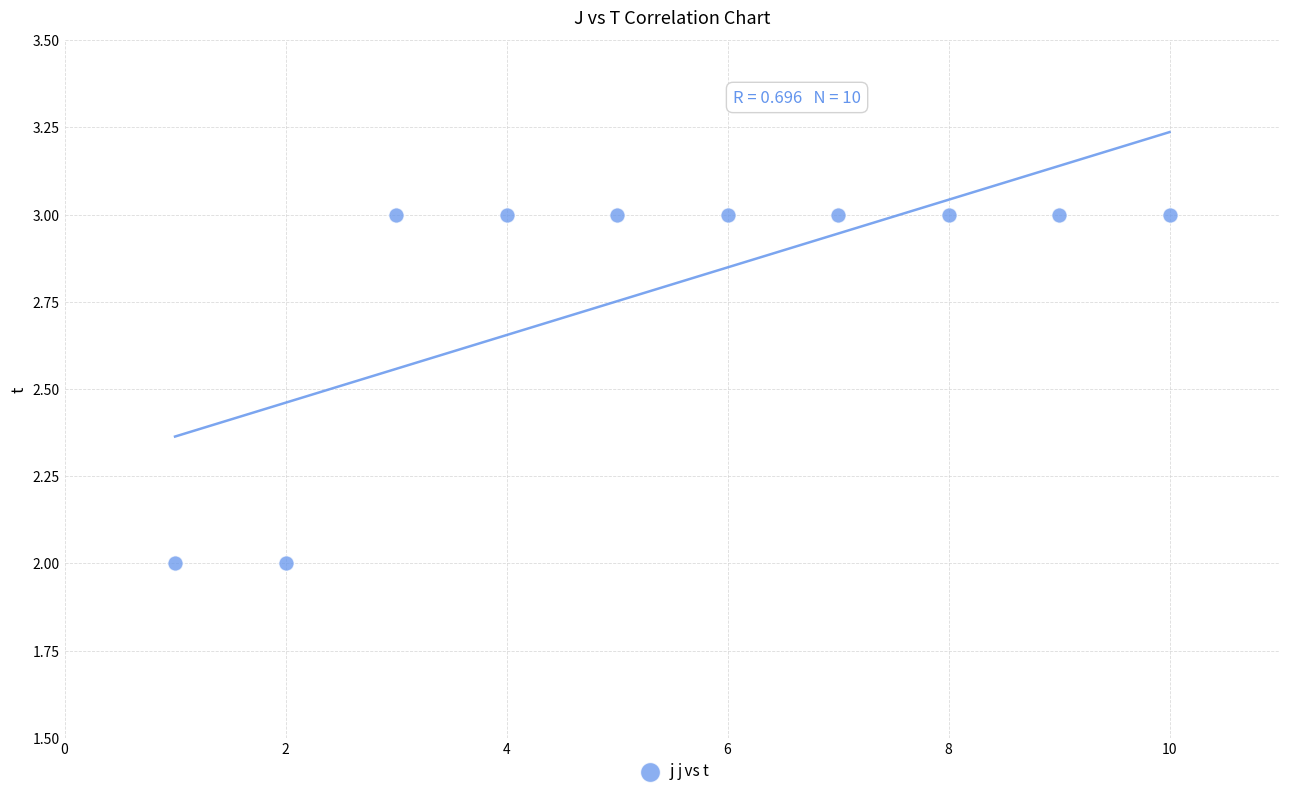

What is the range of X values (max minus min)?

9